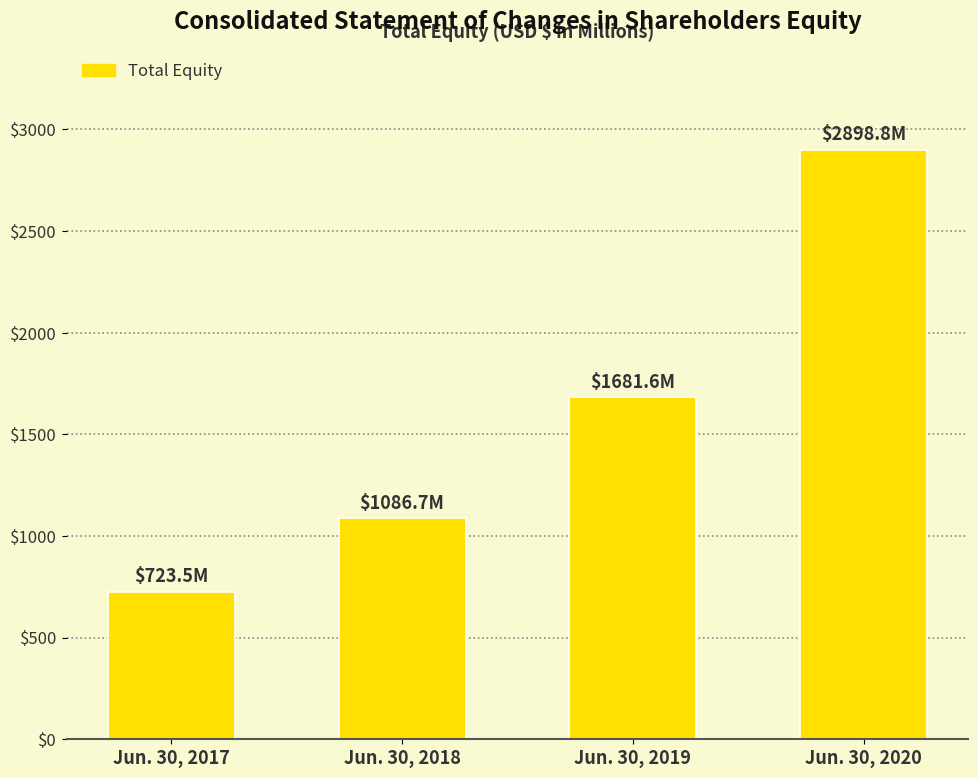

Is it true that the value at Jun. 30, 2018 is 693.6?

False